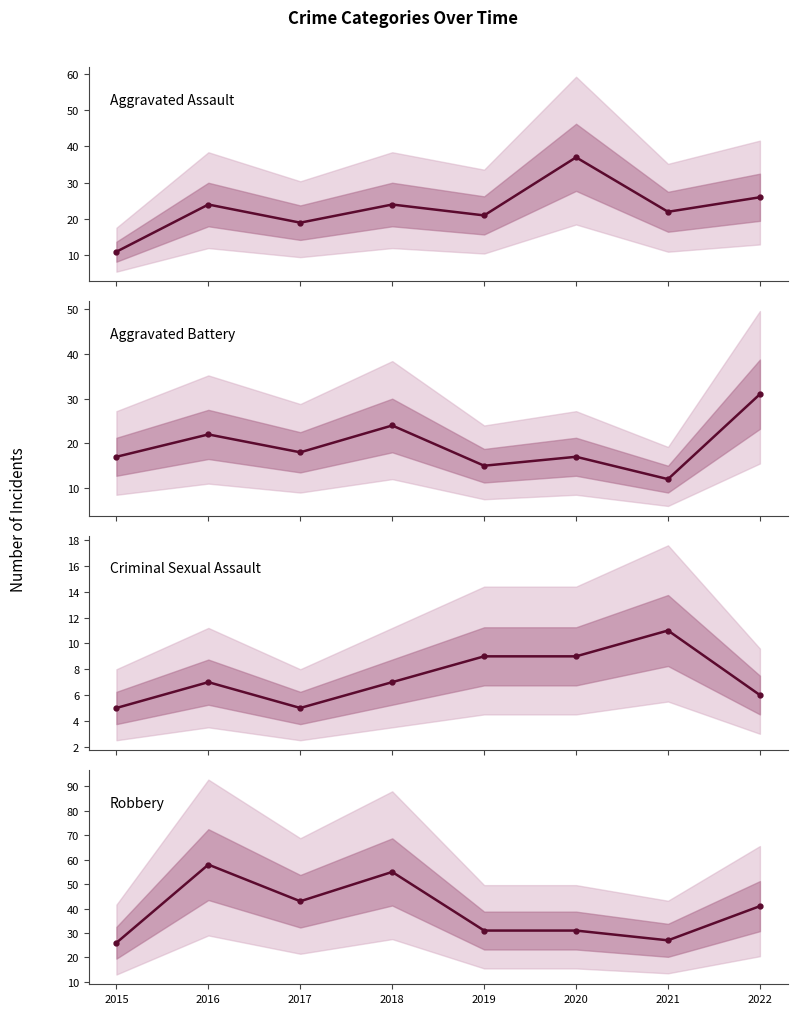

At which label is Robbery closest to 42?

2017